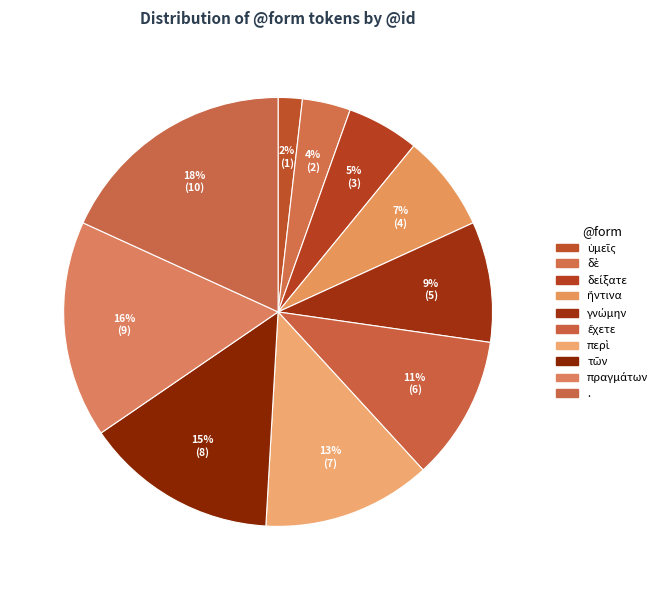

Does ἔχετε account for over 50% of the chart?

No